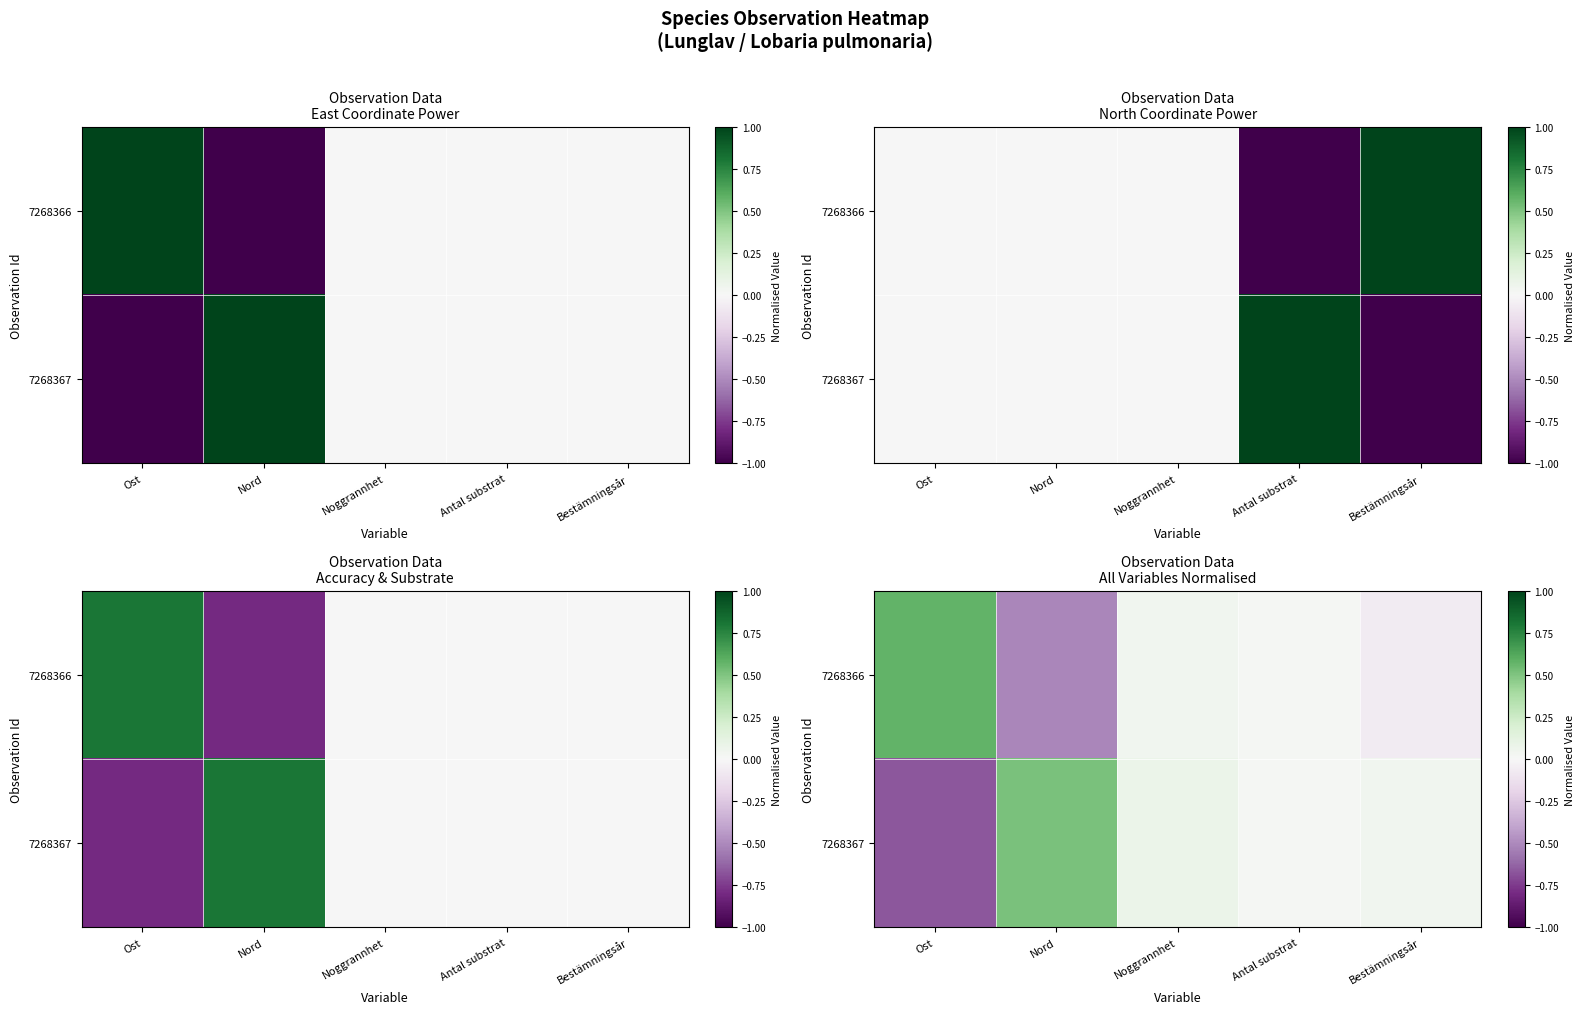

How many data points in 7268367 are above 0?

4